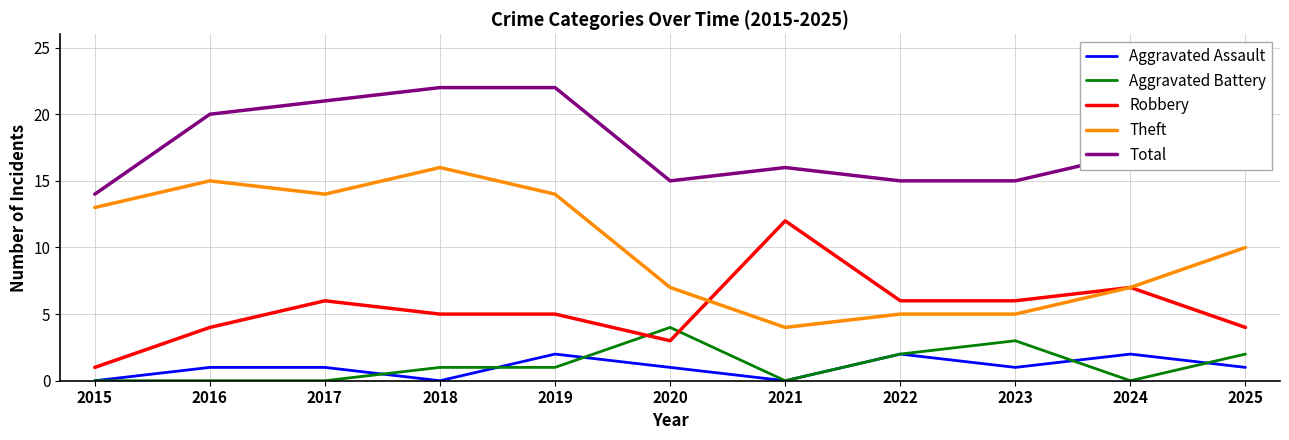

True or false: Robbery and Aggravated Battery cross at least once.

True